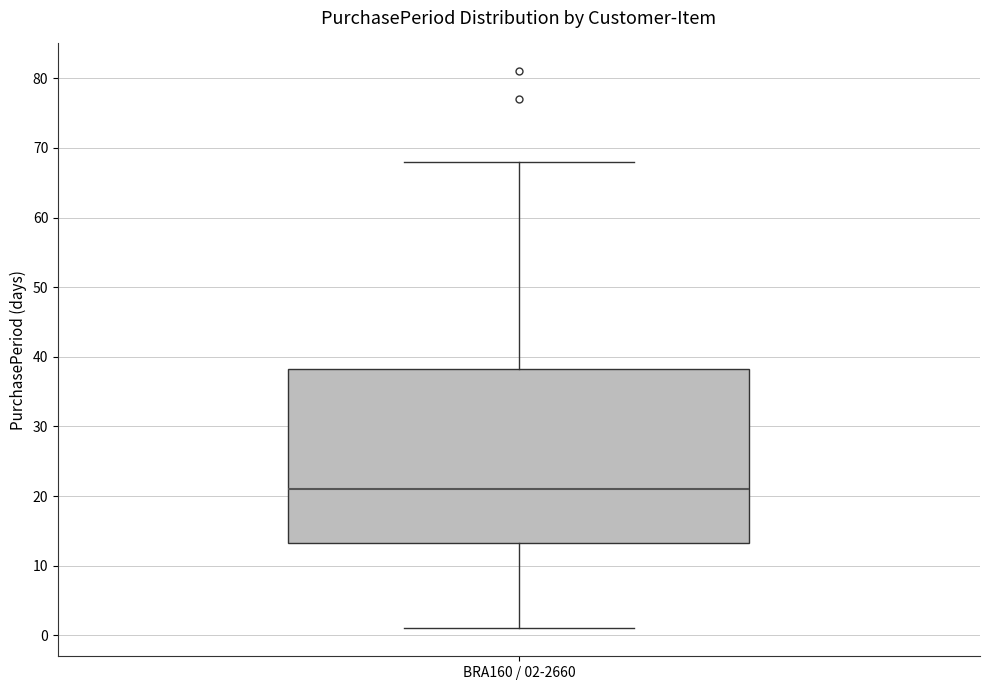

Where is the lower edge of the box for BRA160 / 02-2660 on the y-axis? The values are not printed on the chart, so give them approximately, as read against the axis.

13